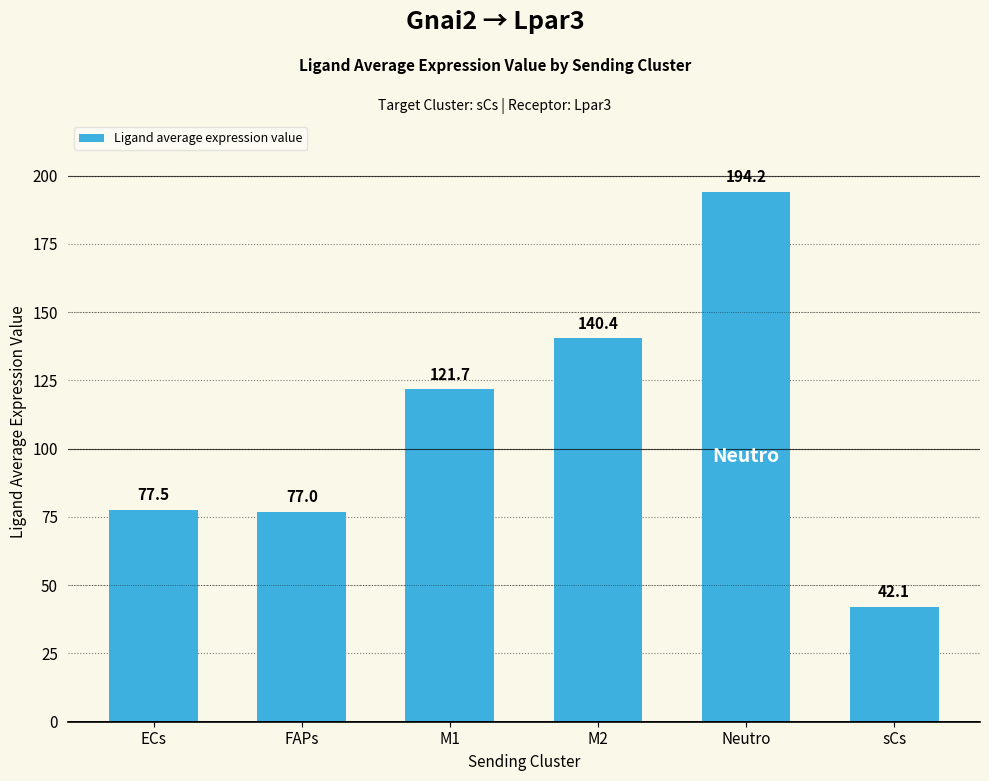

What is the average value?

108.8